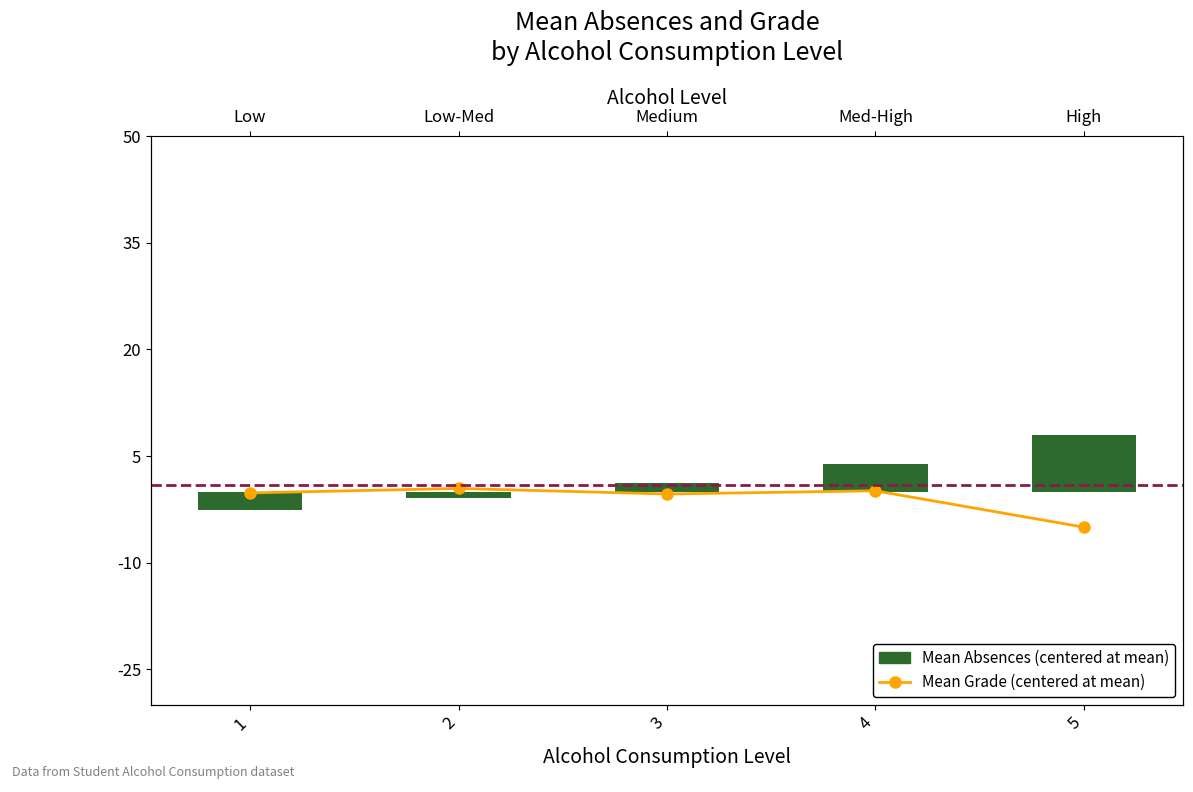

Reading right to left, what are all the values shown in this chart?

Mean Grade (centered): -5.0	0.1	-0.3	0.4	-0.2
Mean Absences (centered): 8.0	3.8	1.2	-0.9	-2.5